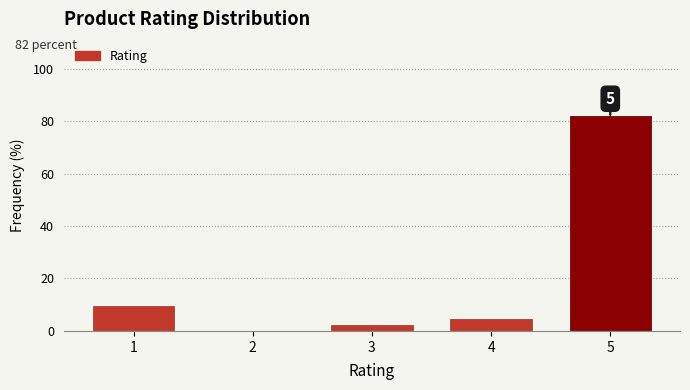

Which range on the x-axis has the tallest bar?

4.5 to 5.5